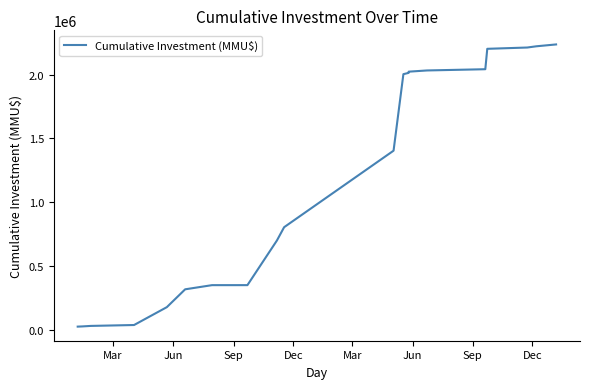

How many data points does each series have?

20